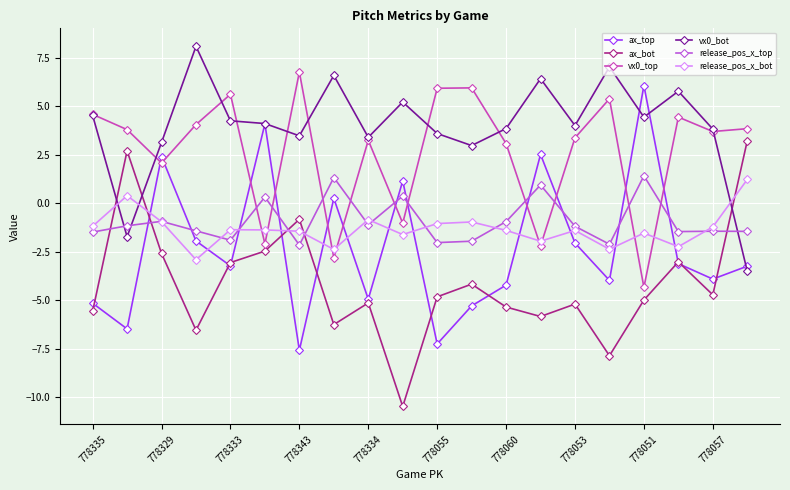

True or false: release_pos_x_bot and release_pos_x_top cross at least once.

True